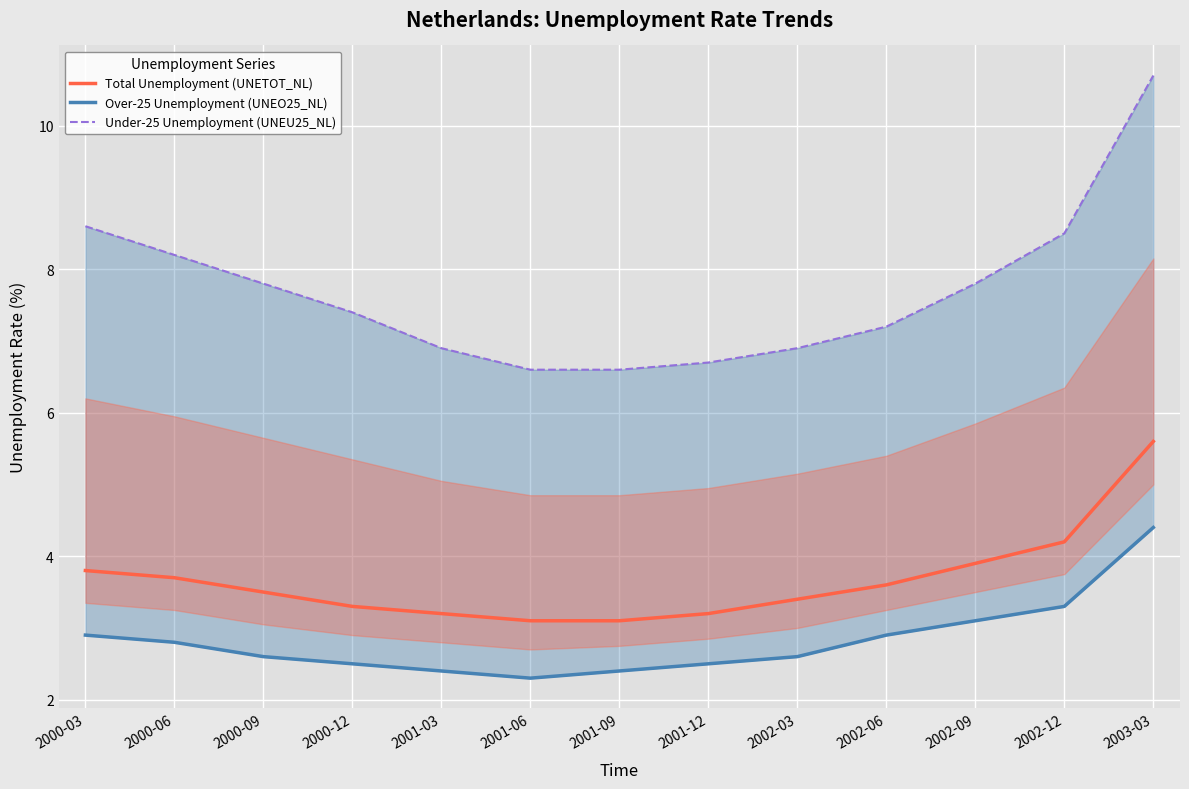

What is the difference between the maximum and minimum values in the Under-25 Unemployment (UNEU25_NL) series?

4.1